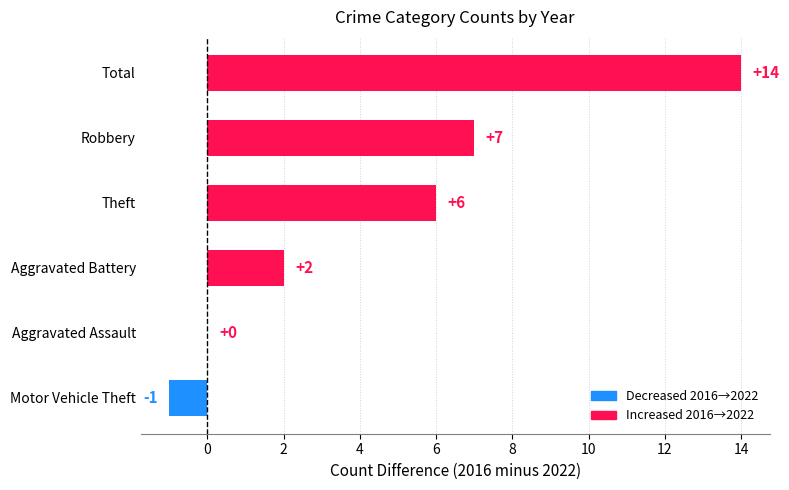

Which has a higher value, Aggravated Assault or Robbery?

Robbery